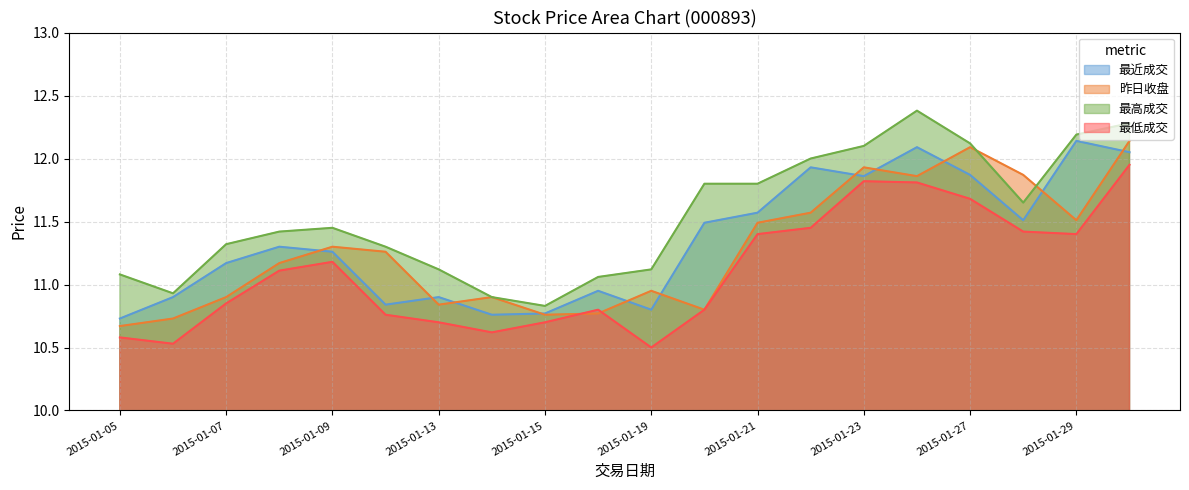

Which has a higher value, 2015-01-21 or 2015-01-06?

2015-01-21